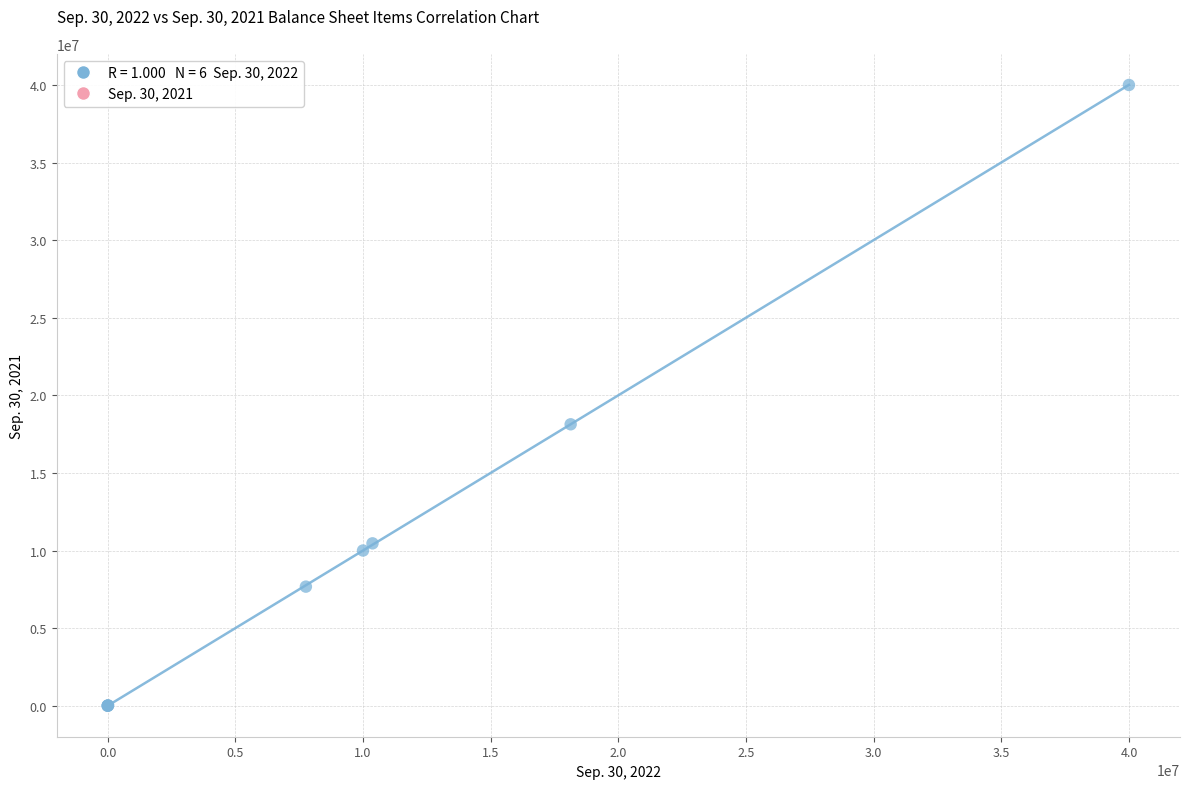

What Y value in the scatter plot is closest to 20000000?

18133095.0